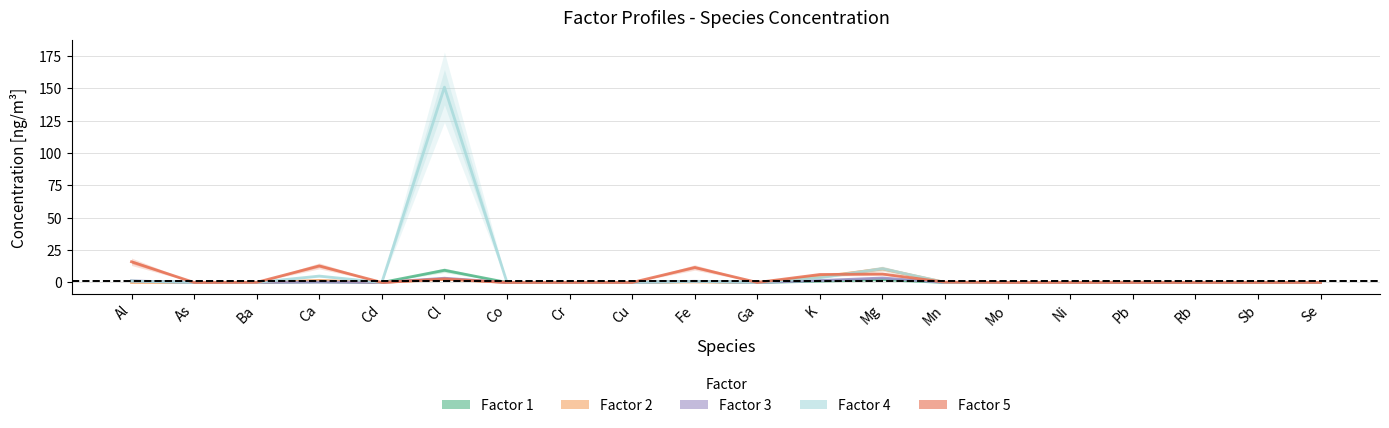

True or false: Factor 3 and Factor 1 cross at least once.

True